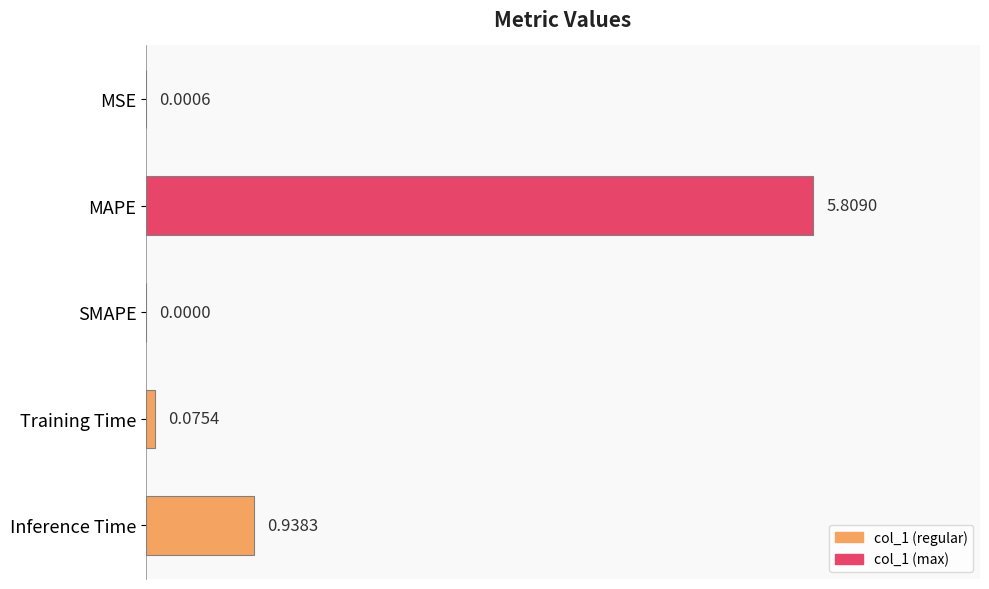

What is the greatest value displayed?

5.8